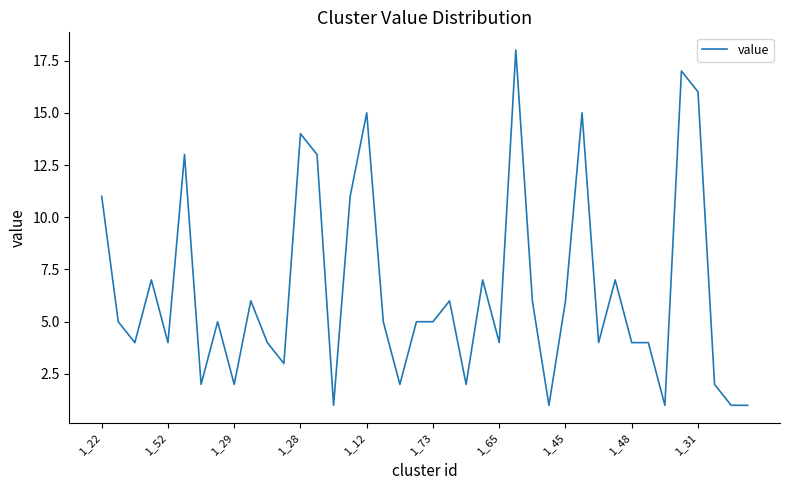

What is the maximum value shown in the chart?

18